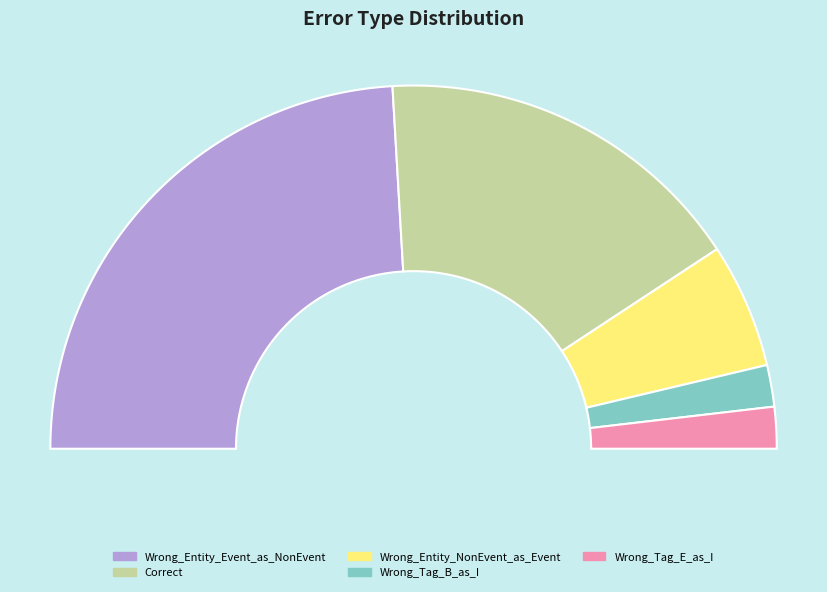

Which slice is the smallest?

Wrong_Tag_B_as_I